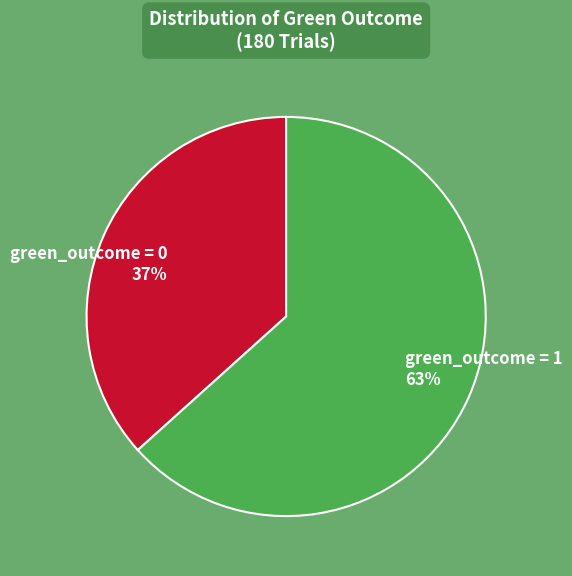

Count the number of slices in the pie.

2